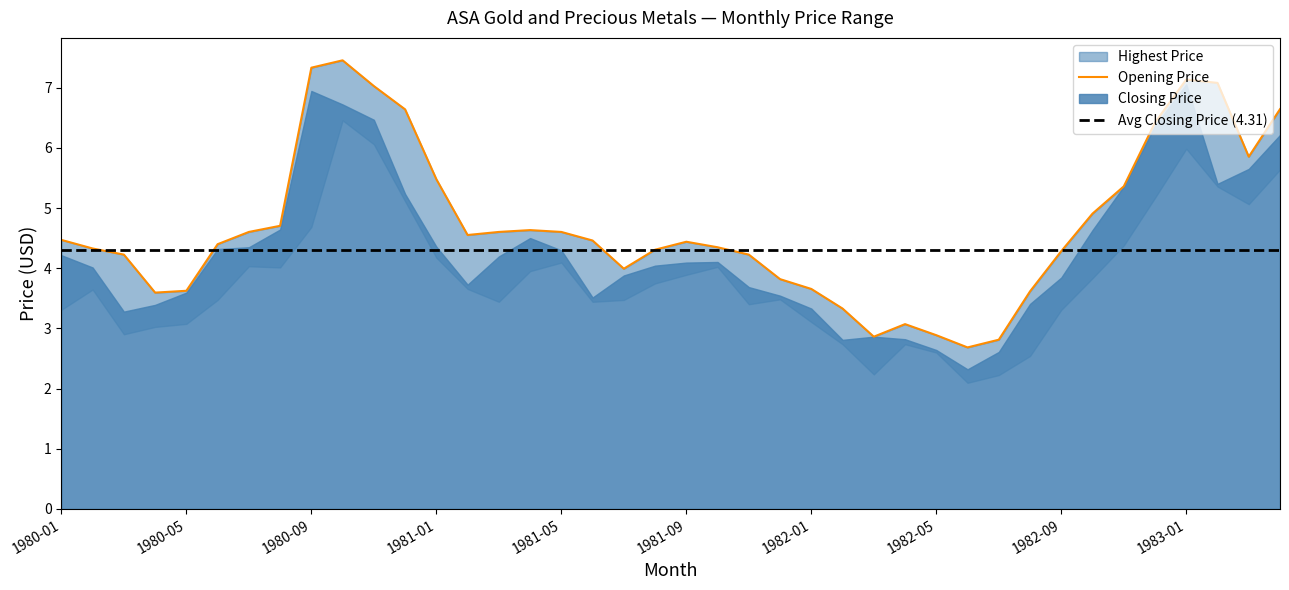

The Closing Price series shows 4.3 at 1981-05. True or false?

True